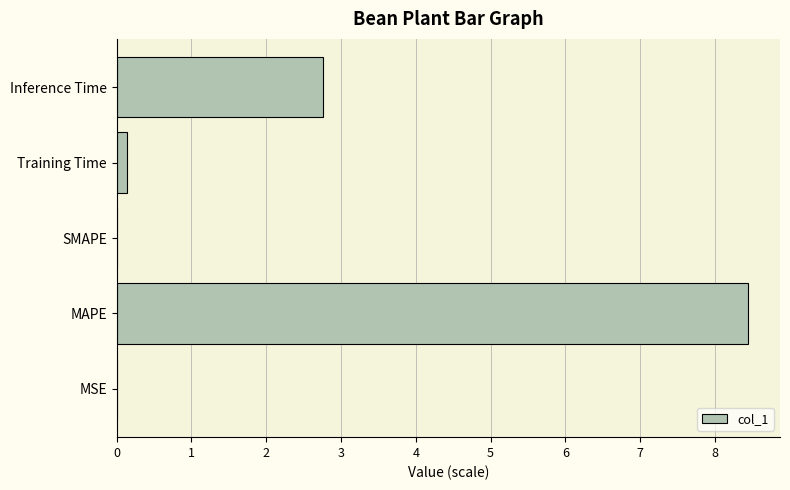

Between Inference Time and MAPE, which is larger?

MAPE